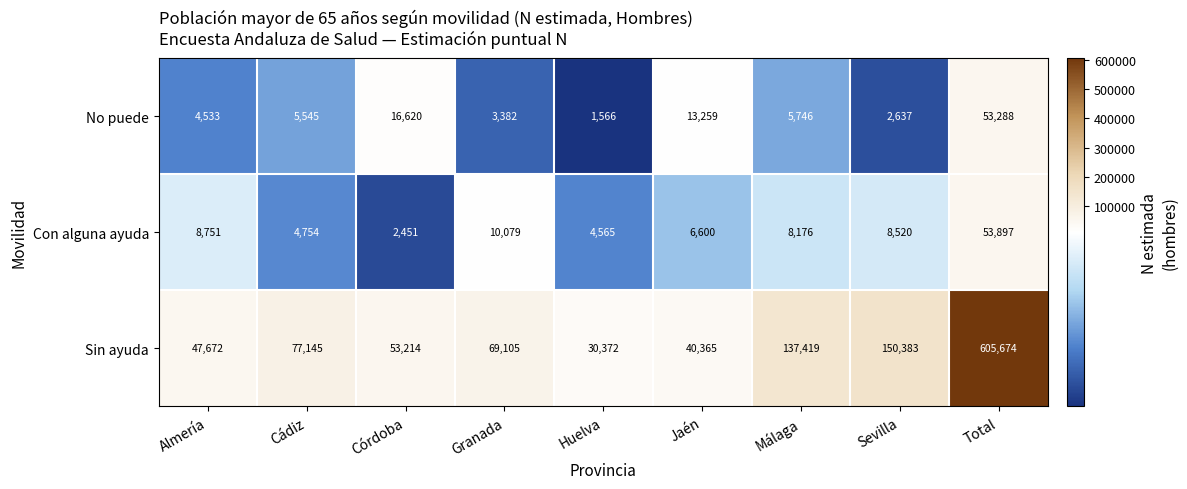

What is the average value of the Con alguna ayuda series?

11977